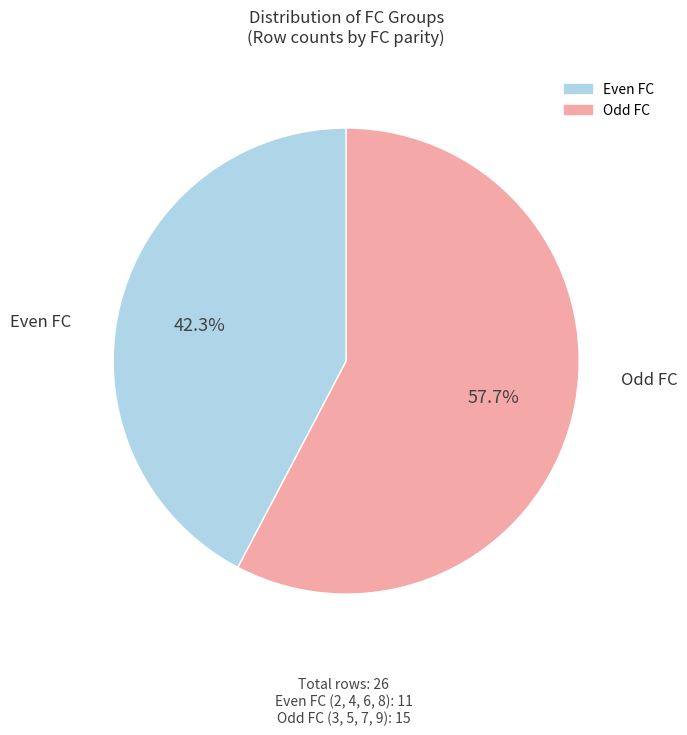

Count the number of slices in the pie.

2